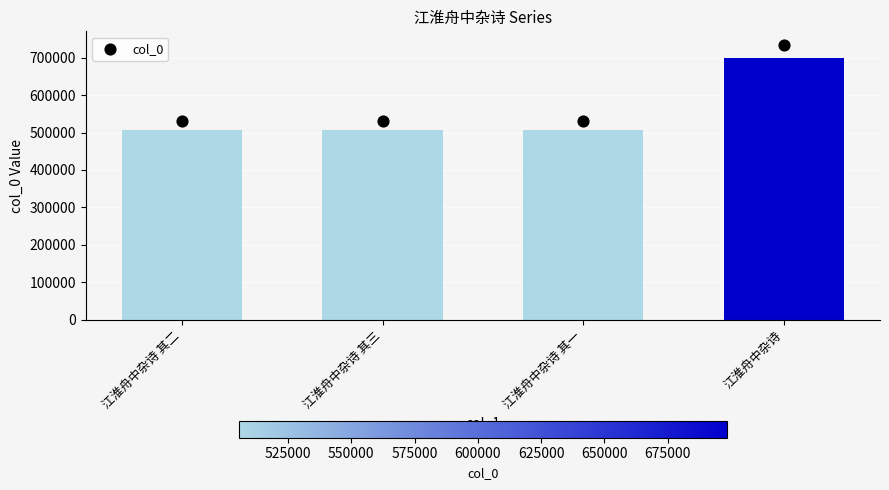

Between 江淮舟中杂诗 其二 and 江淮舟中杂诗 其三, which is larger?

江淮舟中杂诗 其三